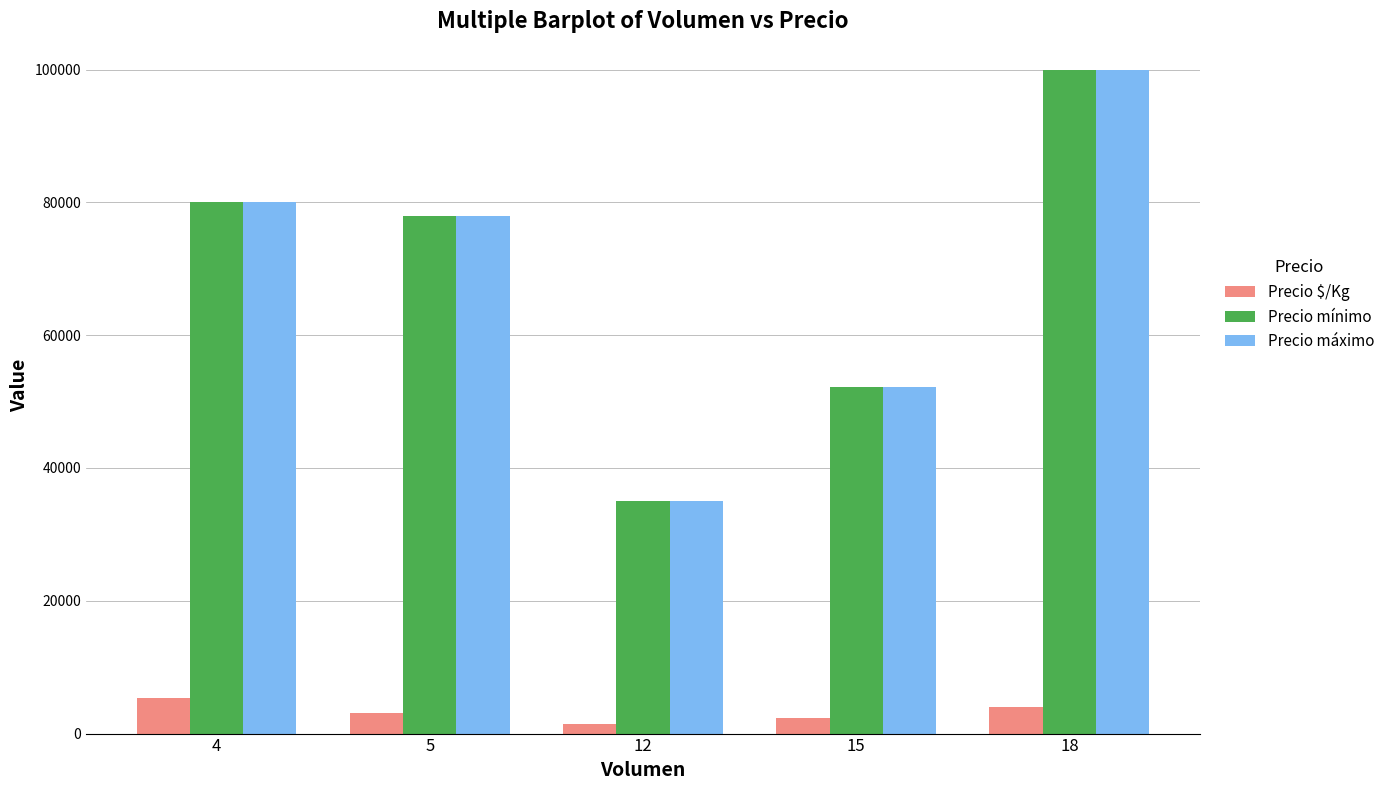

At which label does Precio $/Kg reach its peak?

4